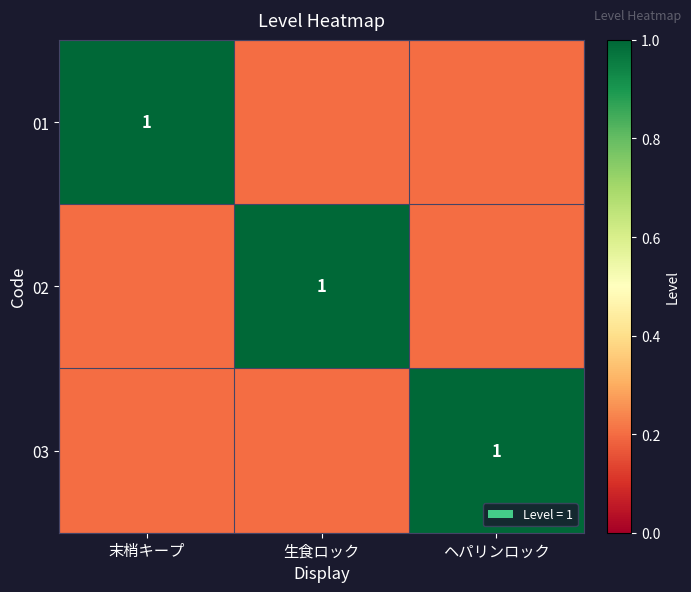

The 02 series shows 1.0 at 生食ロック. True or false?

True